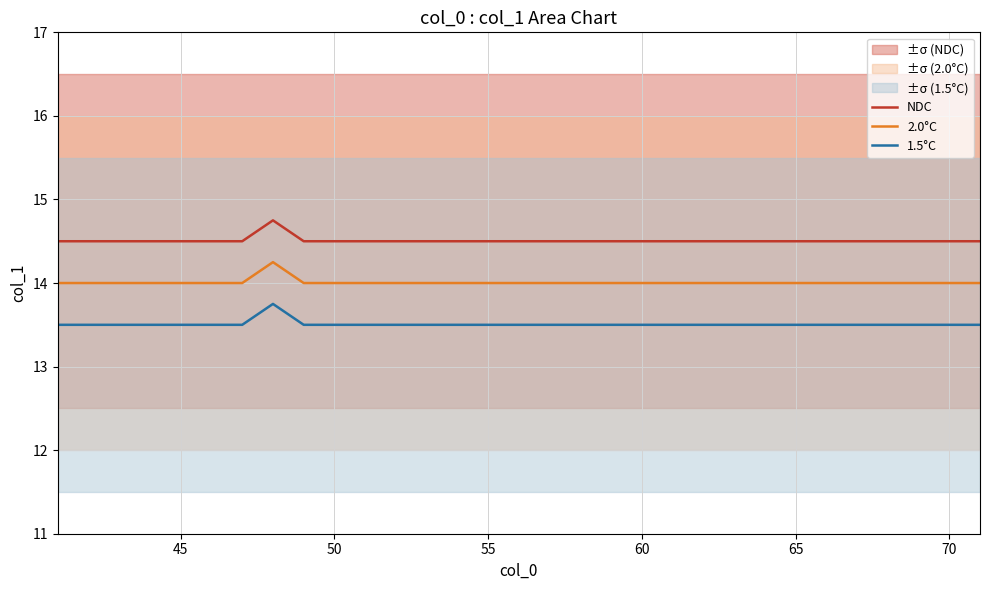

True or false: 1.5°C and NDC intersect in this chart.

False